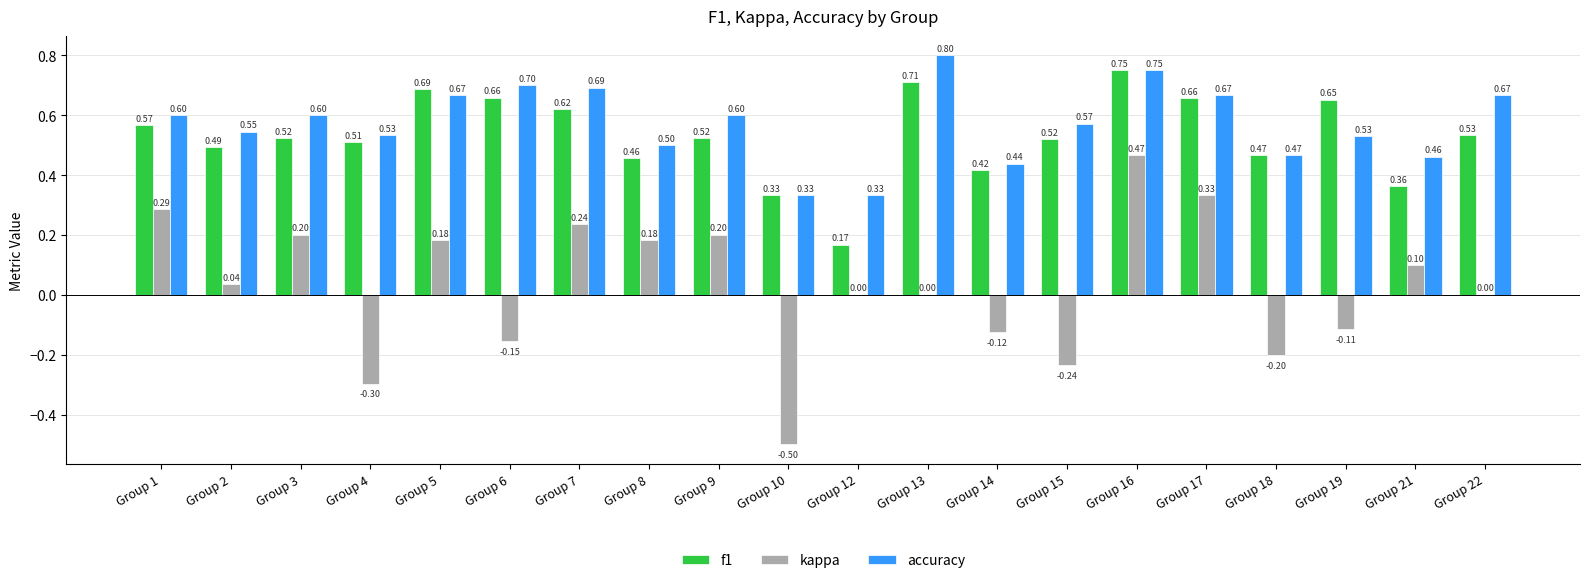

How many groups of bars are there?

20